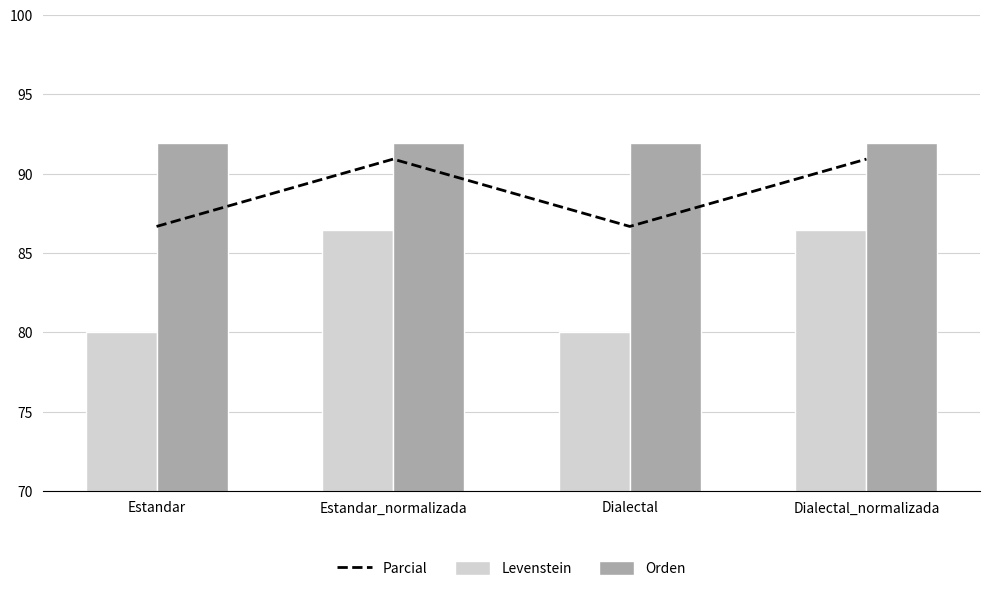

What is the label of the 1st bar from the left?

Estandar